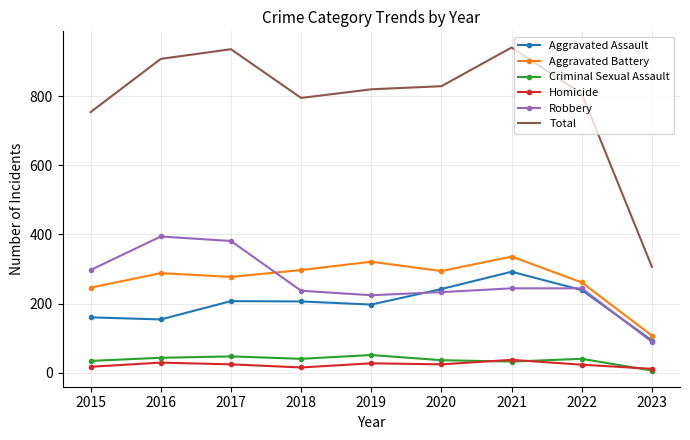

At which label does Total reach its minimum?

2023